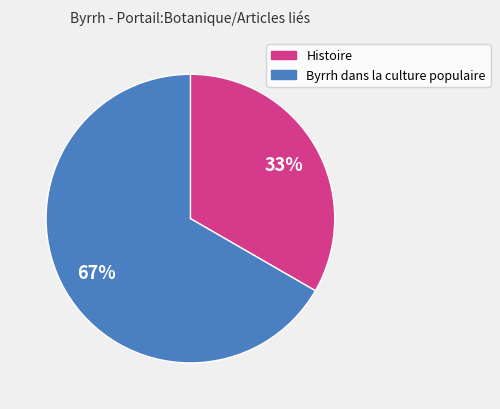

Which slice is the largest?

Byrrh dans la culture populaire